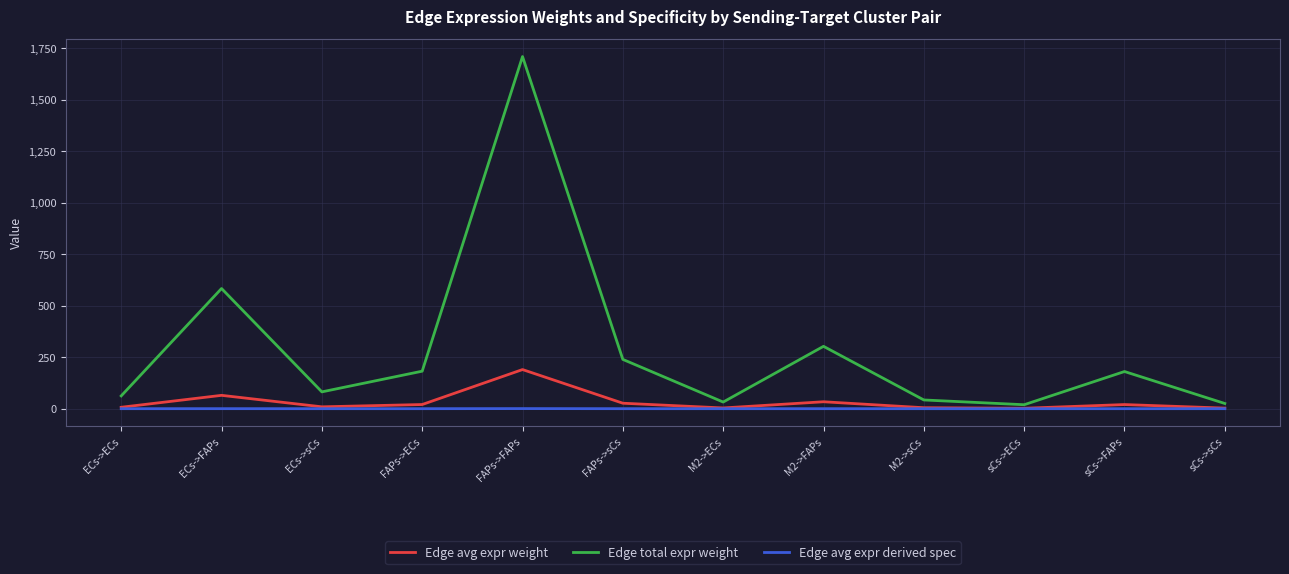

What is the difference between the maximum and second lowest values in the Edge avg expr derived spec series?

0.5